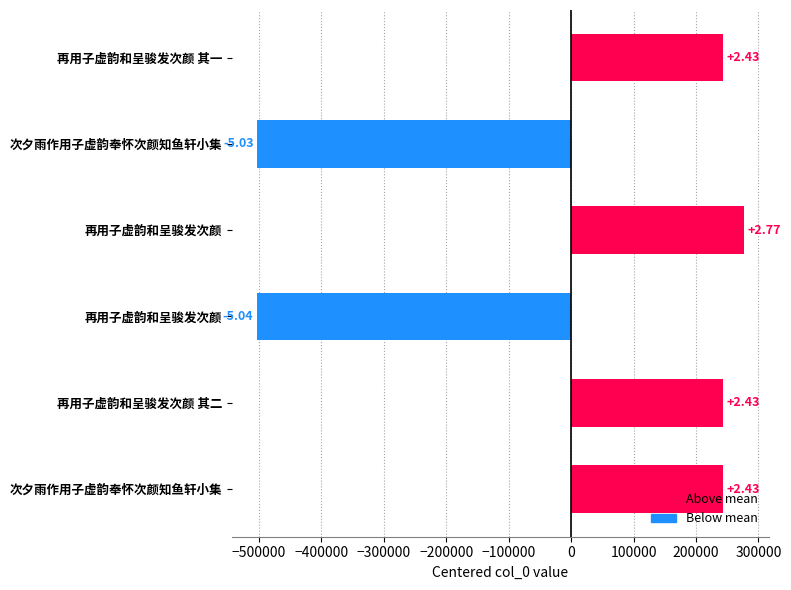

Does the chart contain any negative values?

Yes